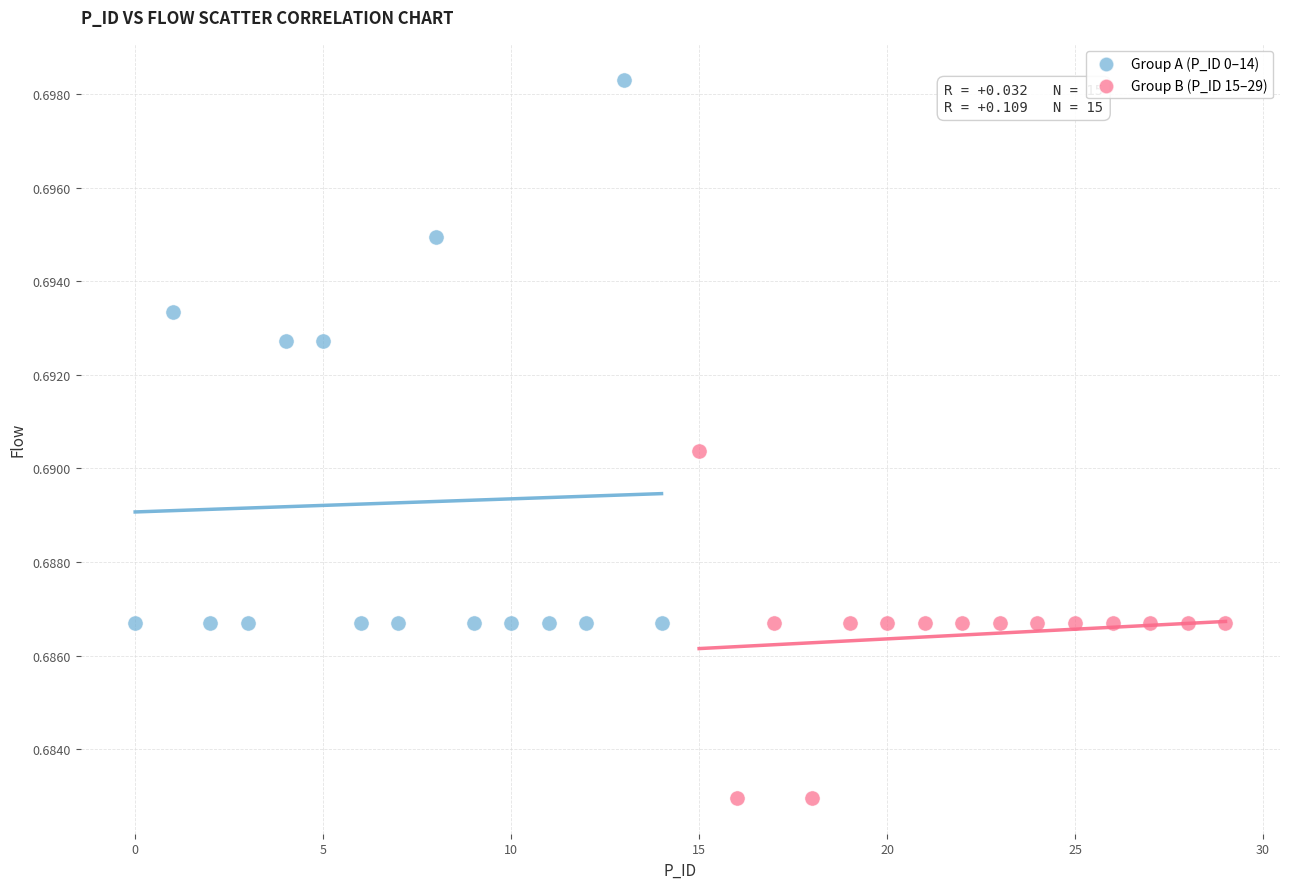

Which series has the widest spread of Y values?

Group A (P_ID 0–14)